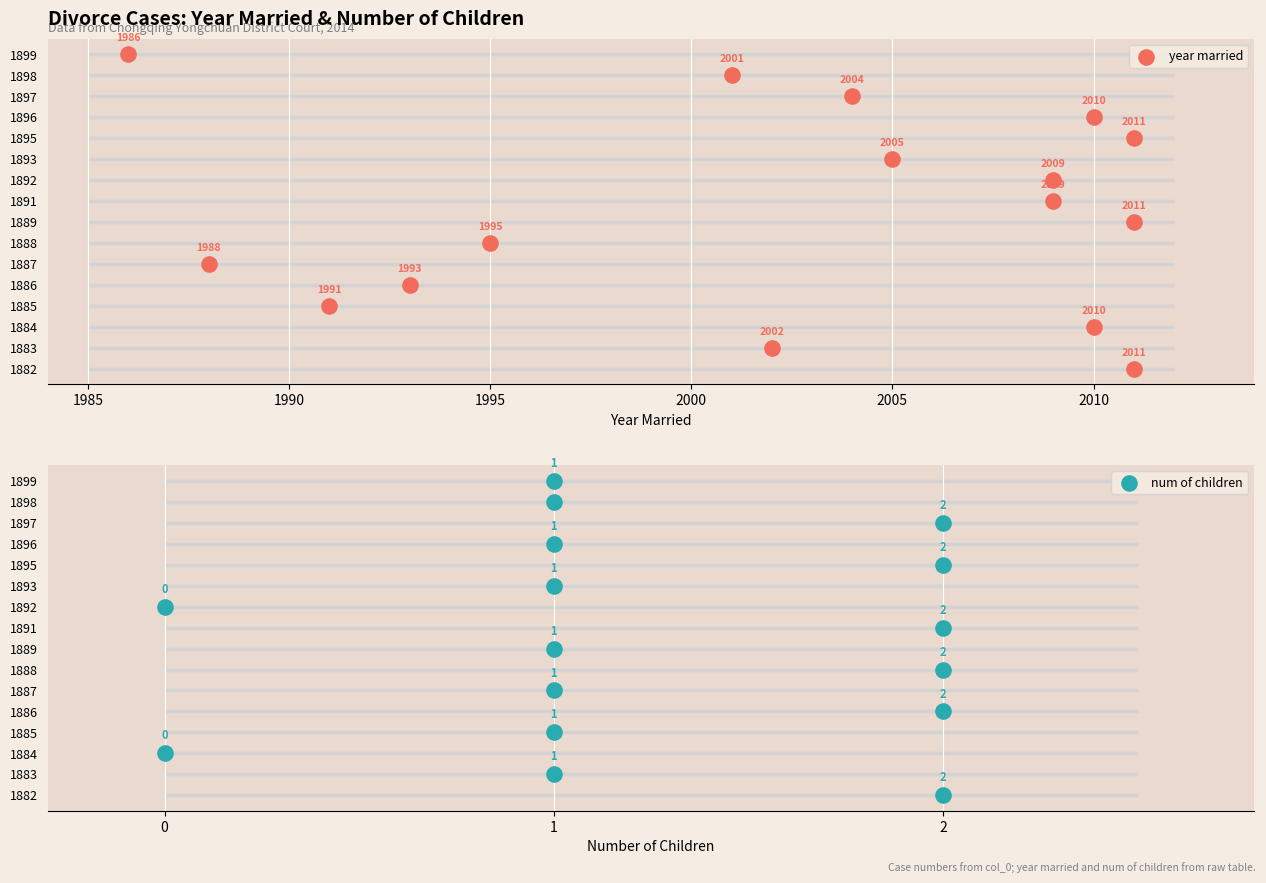

What are all the series names shown in the legend?

year married, num of children